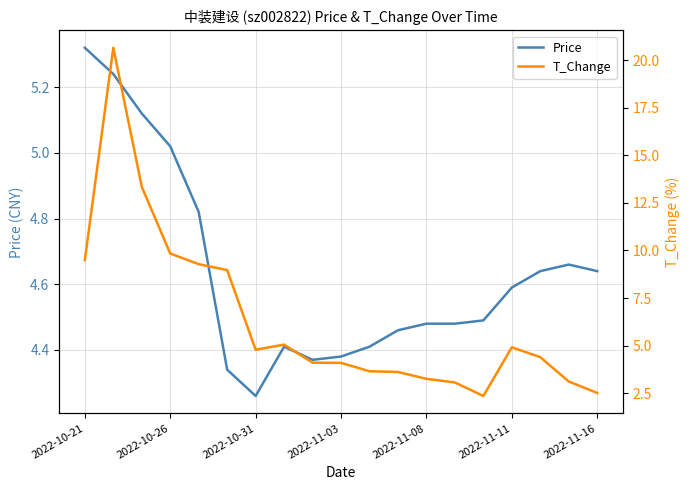

At which label is Price closest to 4?

2022-10-31